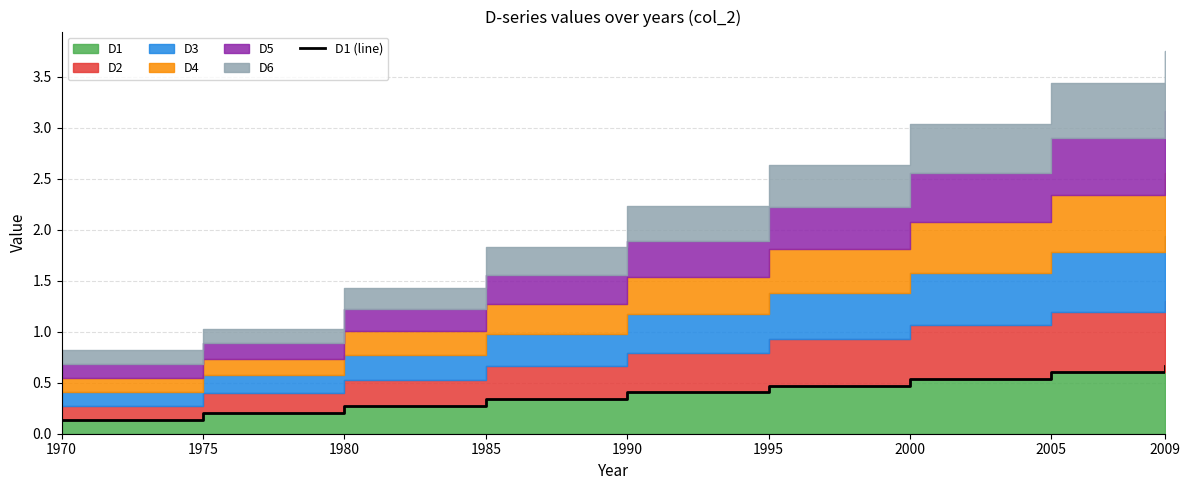

True or false: there are more than 0 points higher than both neighbors.

False